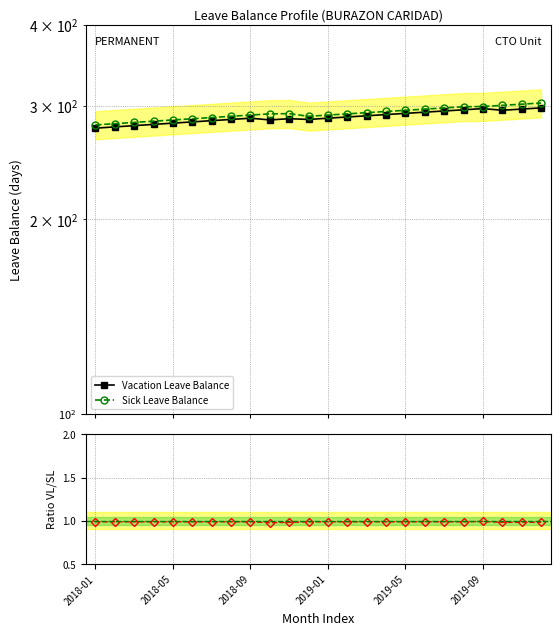

Which series has the largest range (max minus min)?

Sick Leave Balance